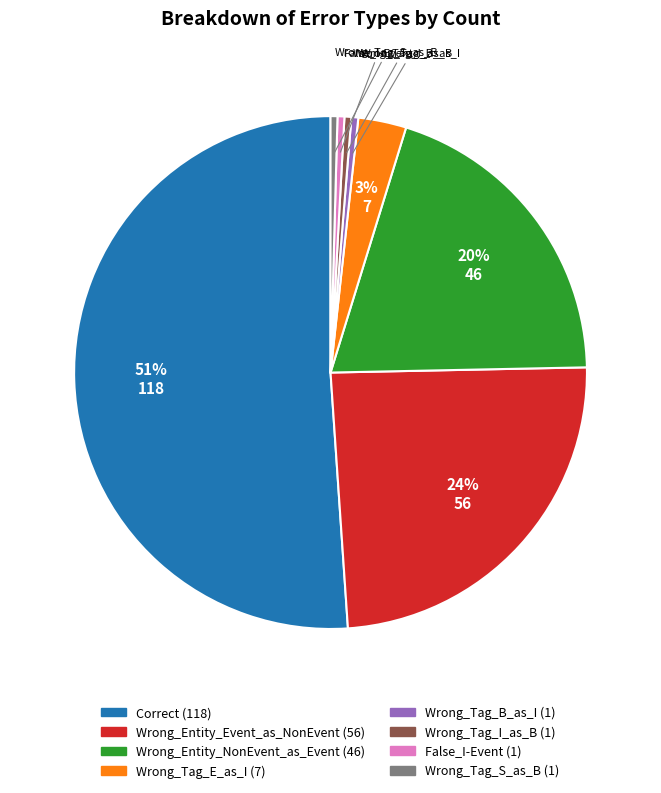

To the nearest percent, what percentage of the pie is Wrong_Entity_Event_as_NonEvent?

24%